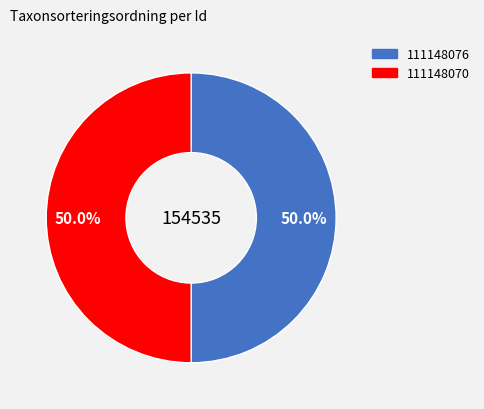

Approximately how many times larger is the value at 111148070 compared to 111148076?

1.0